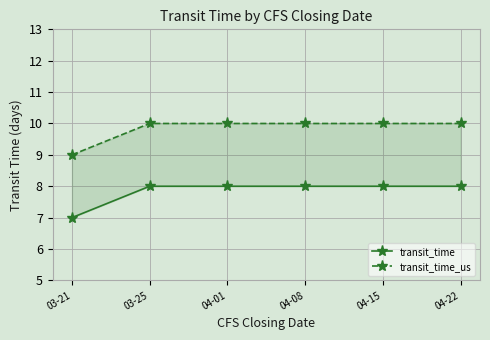

At which label does transit_time_us reach its minimum?

03-21